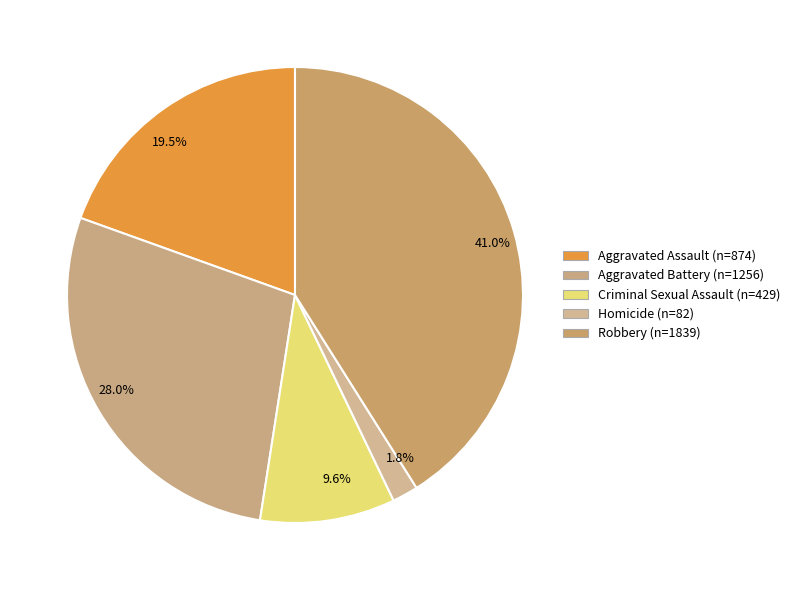

How many segments does this pie chart have?

5